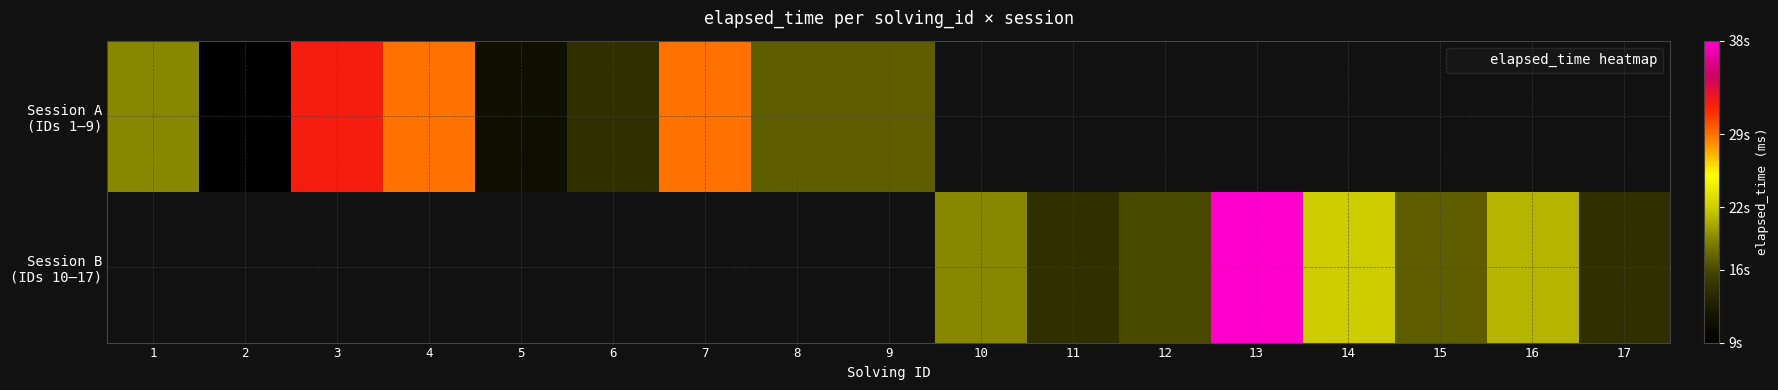

At how many categories does at least one series exceed 23253?

4